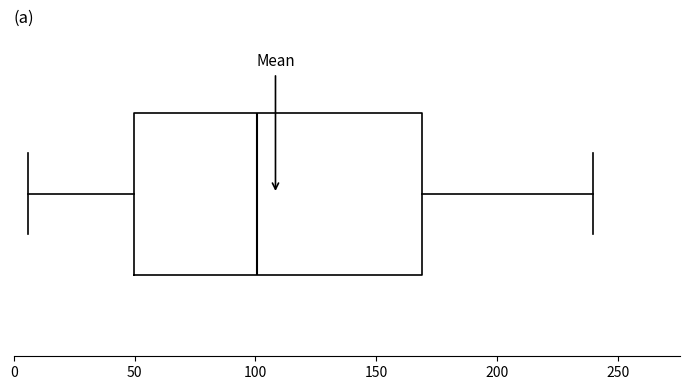

Read this box plot against the x-axis: the position of the median line, the range covered by the box, and the ends of both whiskers. The values are not printed on the chart, so give them approximately, as read against the axis.

median 100, box 50 to 170, whiskers 5 to 240